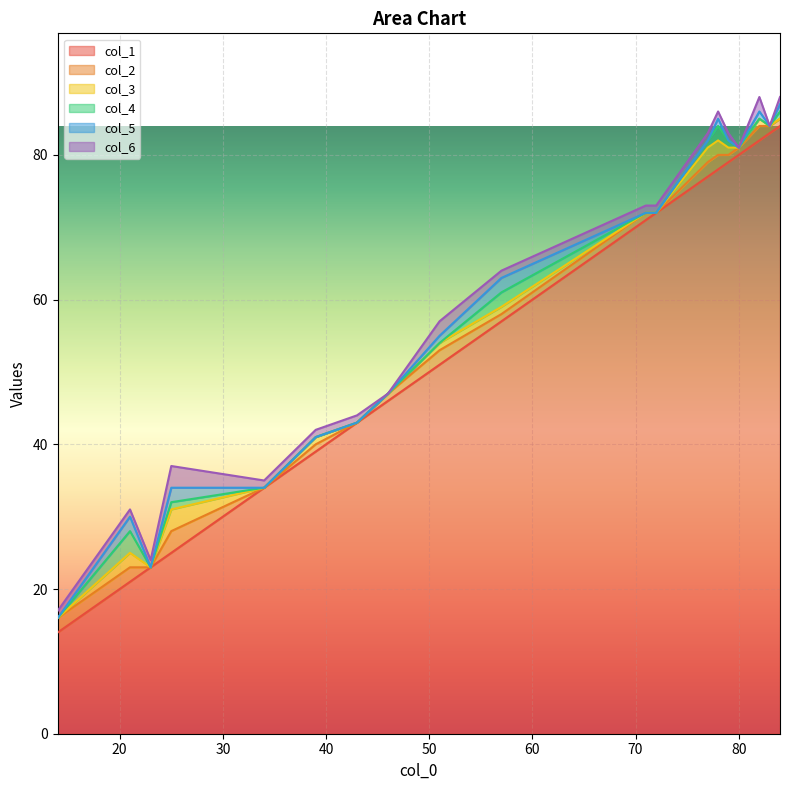

Between 77.0 and 79.0, which is larger?

79.0